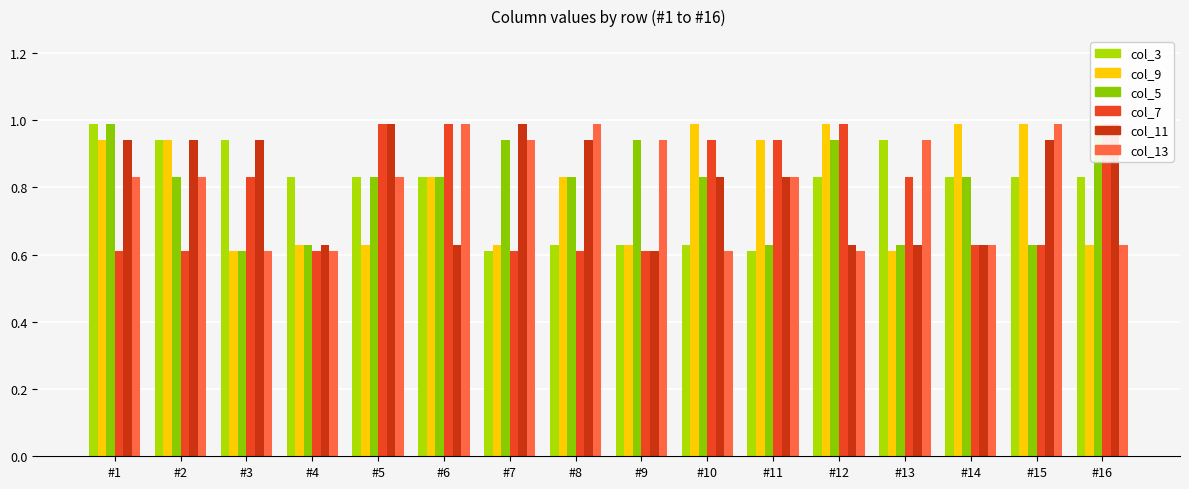

Rank the series by their maximum value, from lowest to highest.

col_3, col_9, col_5, col_7, col_11, col_13